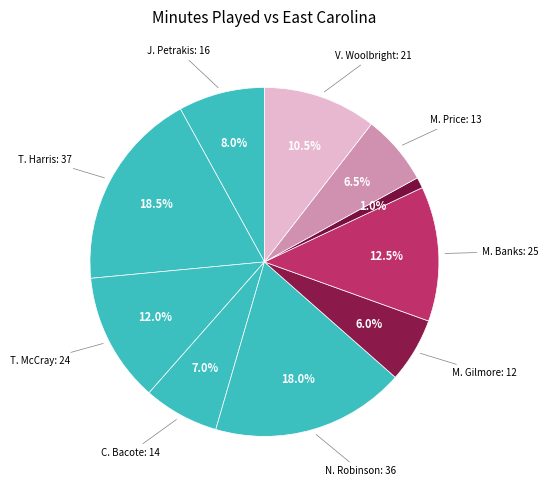

Is there any slice that represents more than half of the pie?

No